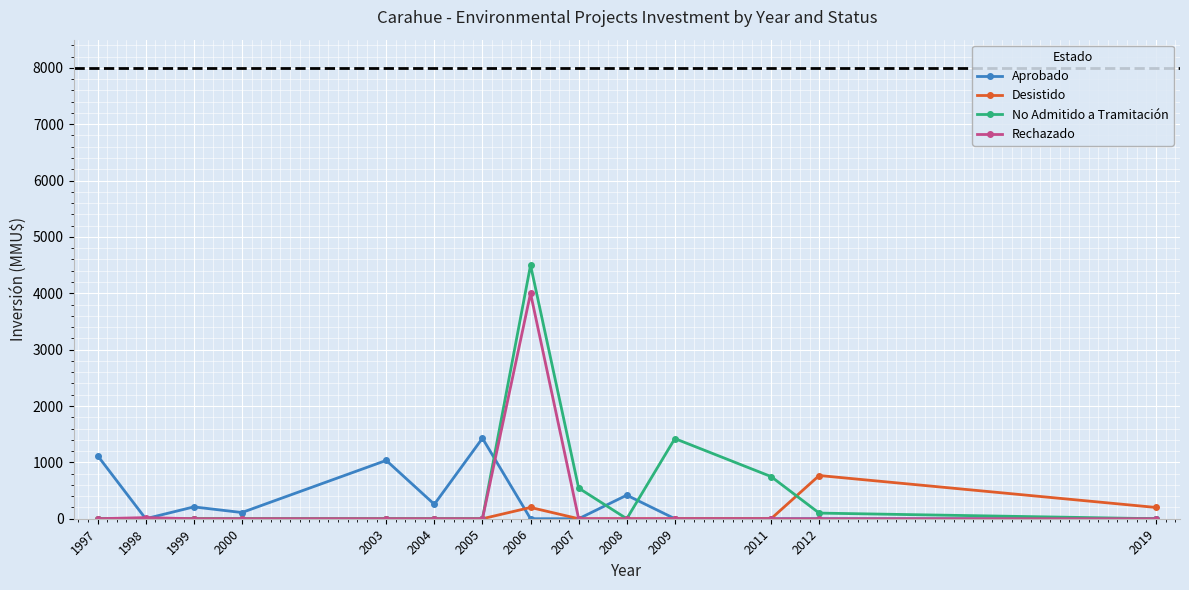

Which series changed the most between 2005 and 2008?

Aprobado